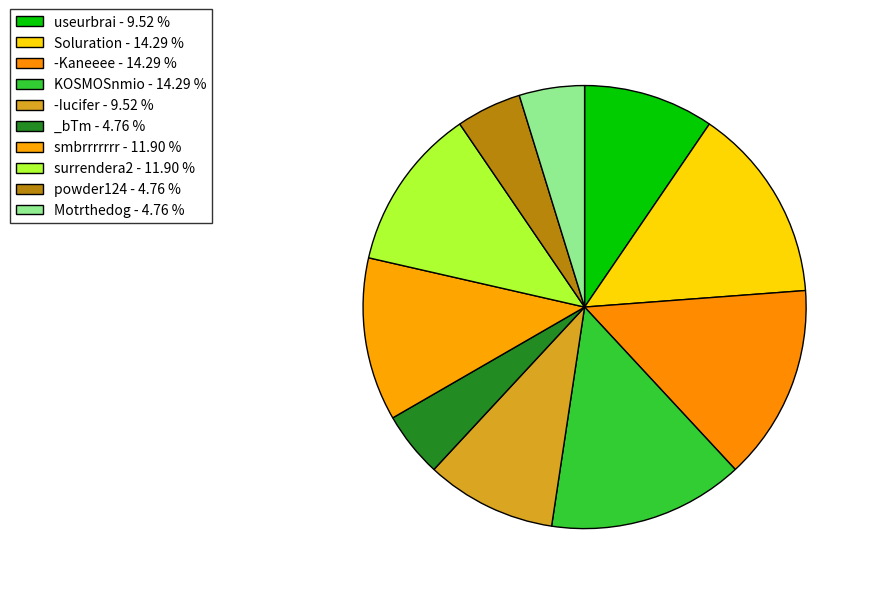

What is the change in value from surrendera2 to powder124?

-3